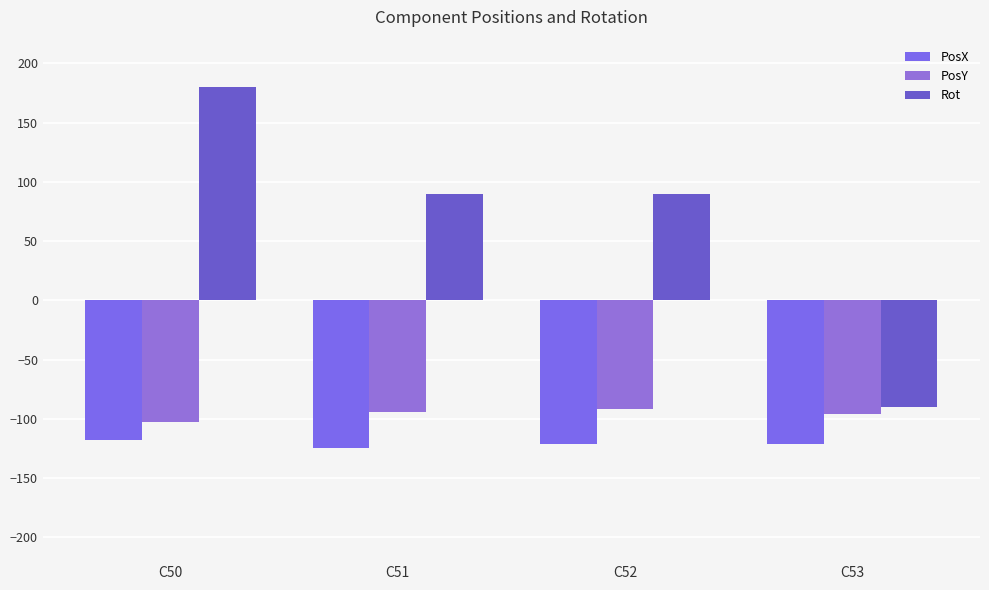

Which series has the largest range (max minus min)?

Rot